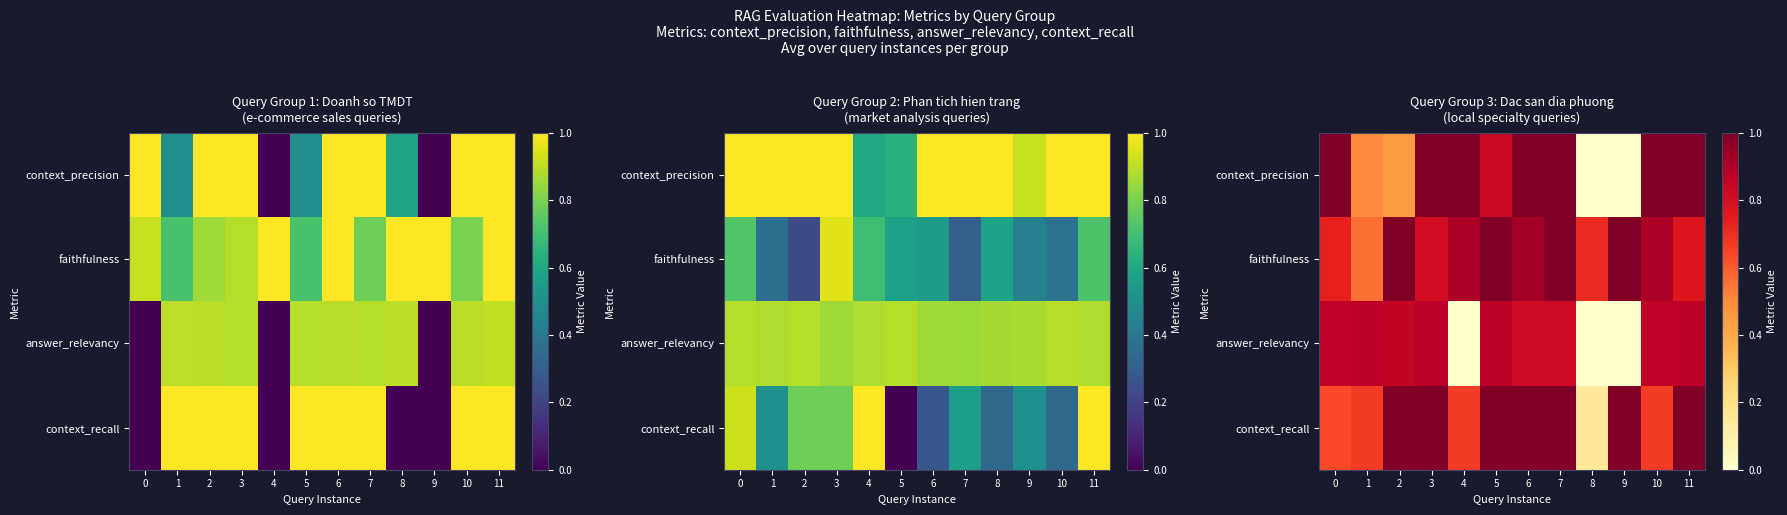

What is the sum of the faithfulness values at 11 and 0?

1.5